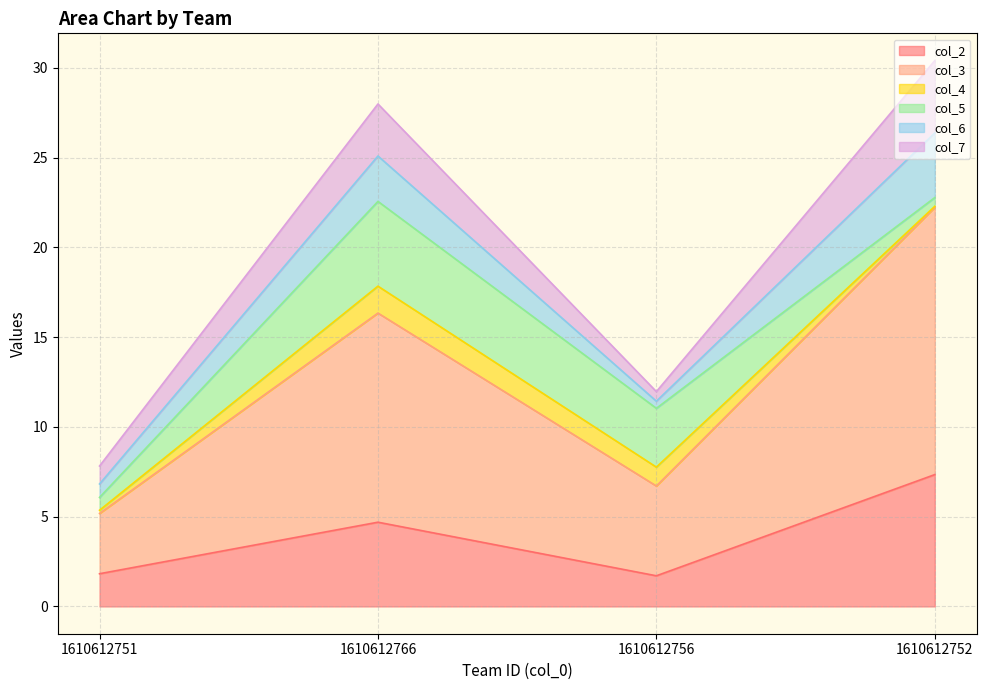

True or false: col_3 and col_2 intersect in this chart.

False